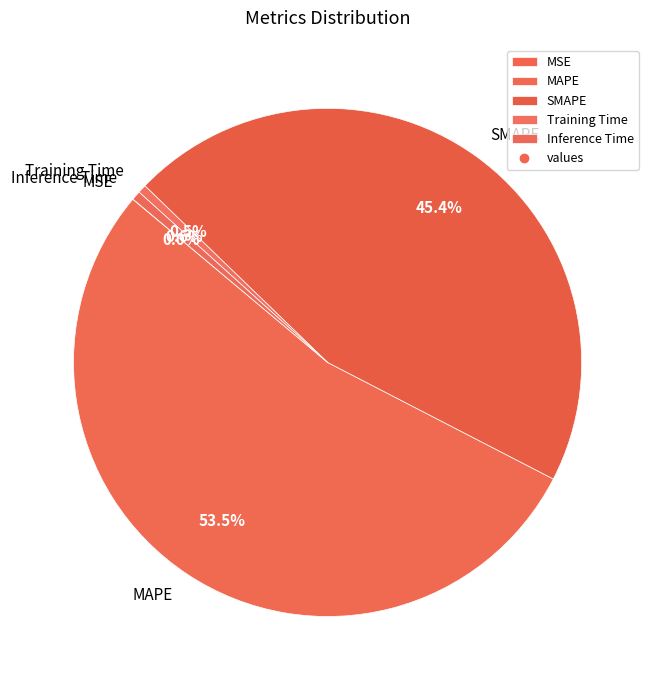

Which slice is the largest?

MAPE